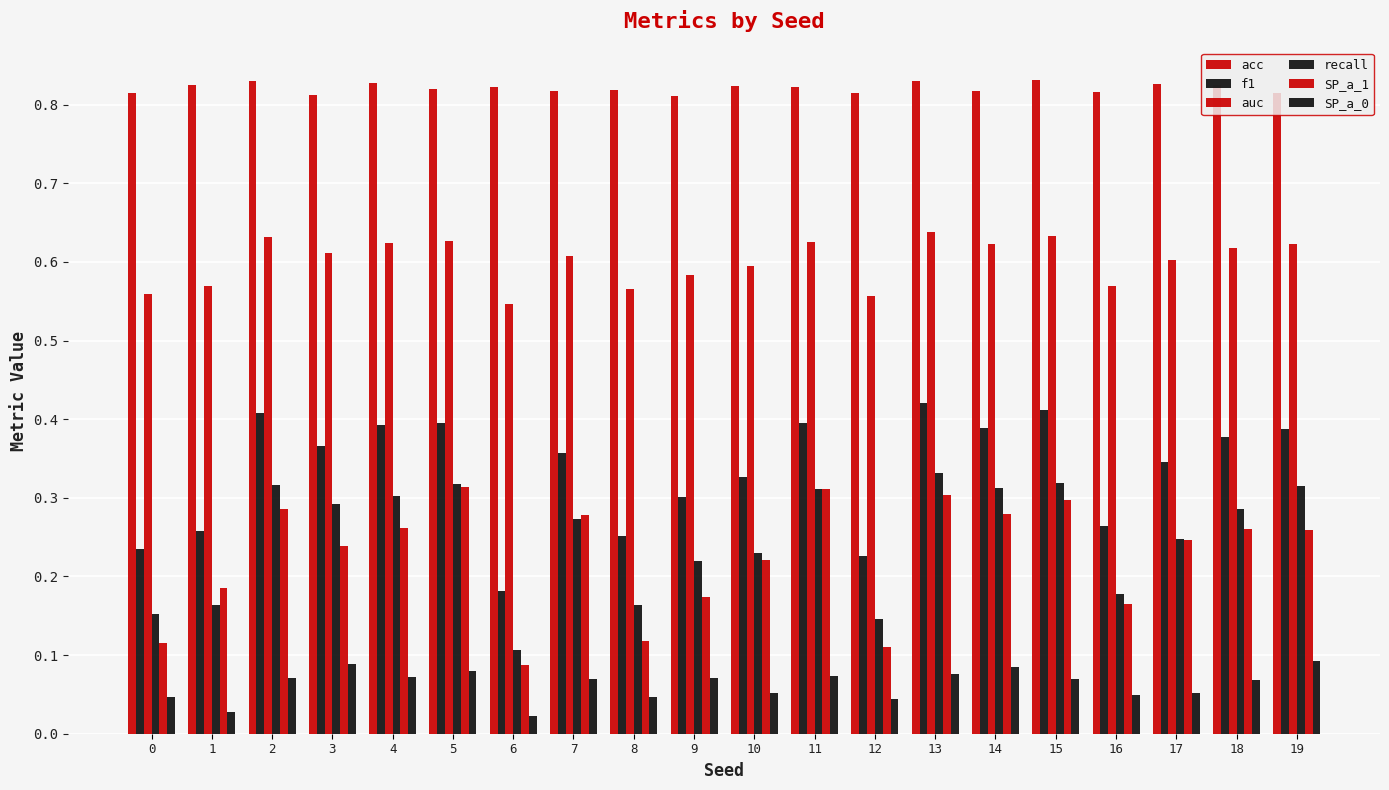

How many distinct data groups are displayed?

6